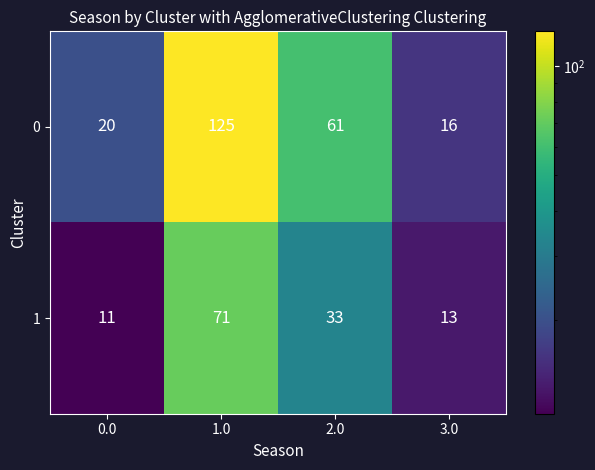

What is the sum of all 1 values?

128